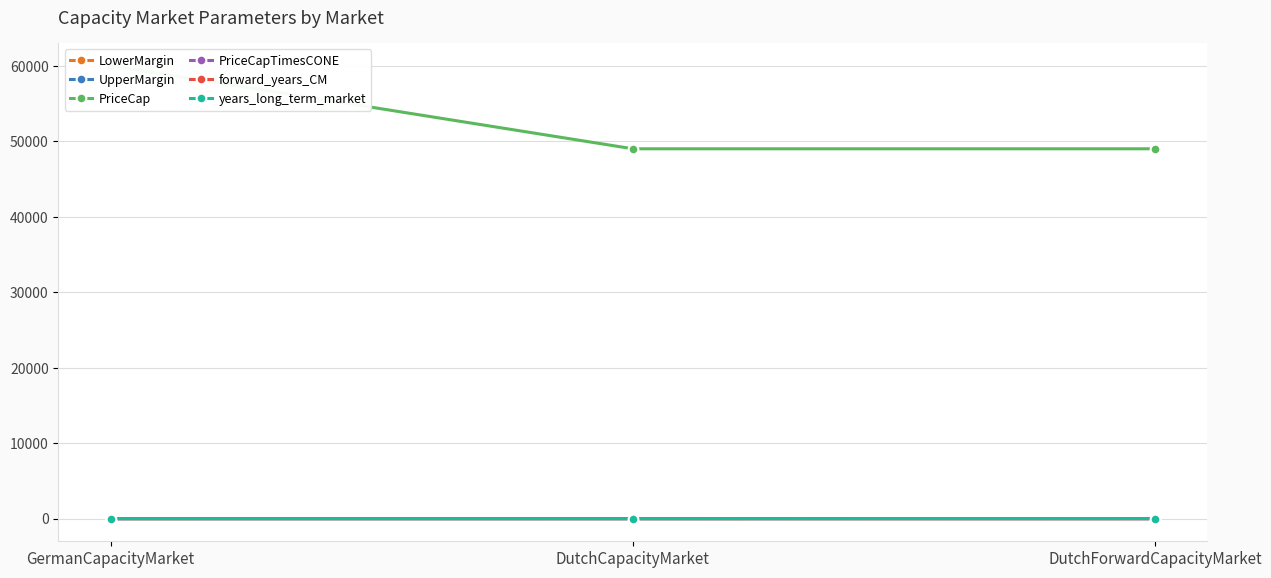

What is the maximum value for forward_years_CM?

4.0